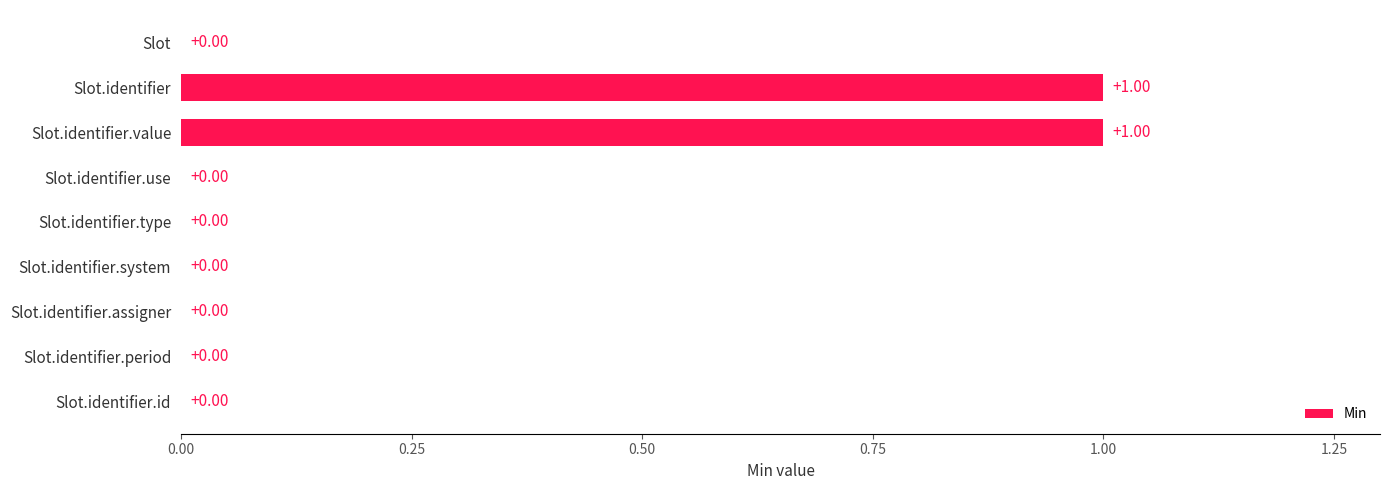

Which has a higher value, Slot.identifier.system or Slot.identifier.value?

Slot.identifier.value